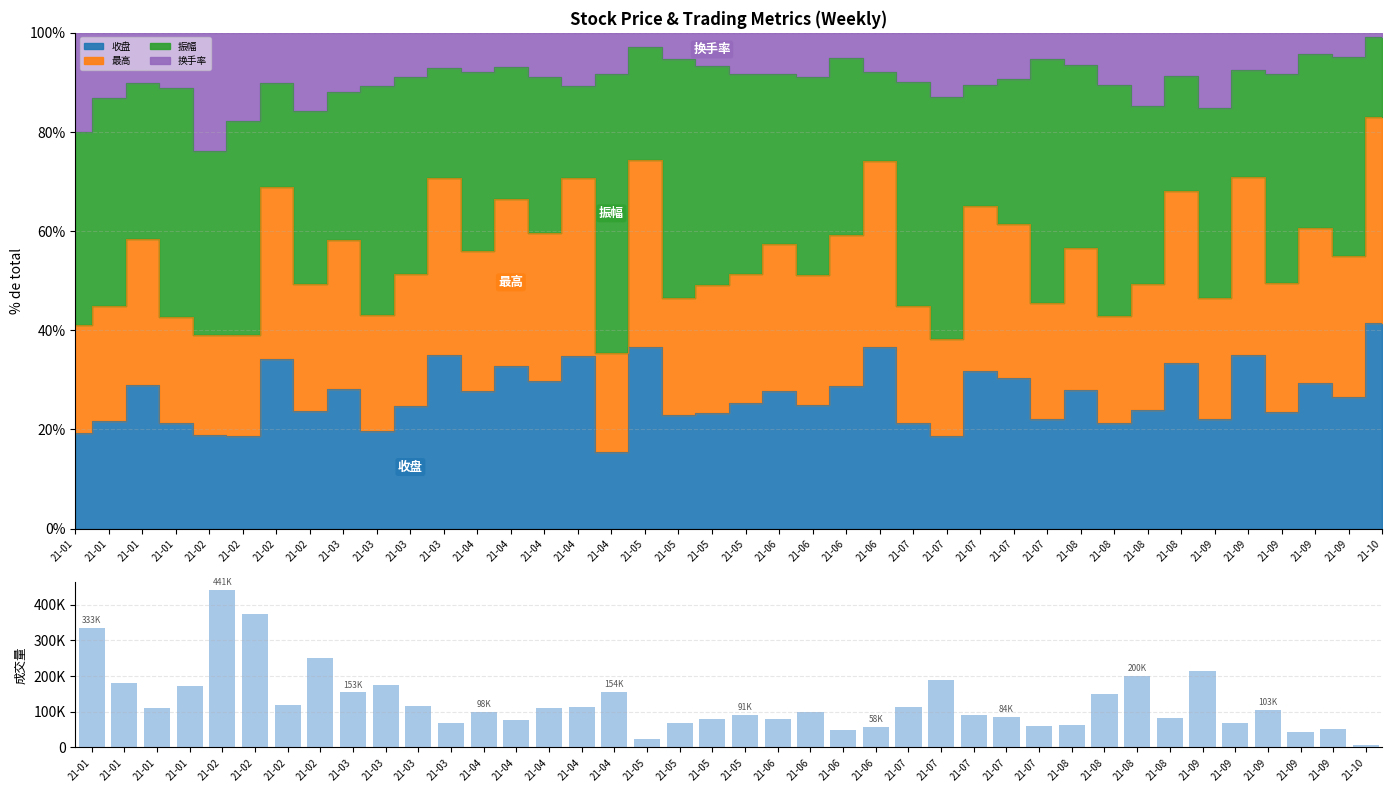

Reading left to right, extract all data points from this chart.

21-01=333296	21-01=179766	21-01=108954	21-01=173163	21-02=441010	21-02=372852	21-02=119389	21-02=249218	21-03=153863	21-03=173423	21-03=115762	21-03=67630	21-04=98366	21-04=76285	21-04=110471	21-04=112359	21-04=154549	21-05=23648	21-05=68948	21-05=79315	21-05=91556	21-06=79796	21-06=100082	21-06=48326	21-06=58415	21-07=114145	21-07=188215	21-07=89542	21-07=84085	21-07=60480	21-08=62405	21-08=150473	21-08=200697	21-08=83388	21-09=213201	21-09=66980	21-09=103707	21-09=43164	21-09=50594	21-10=6259